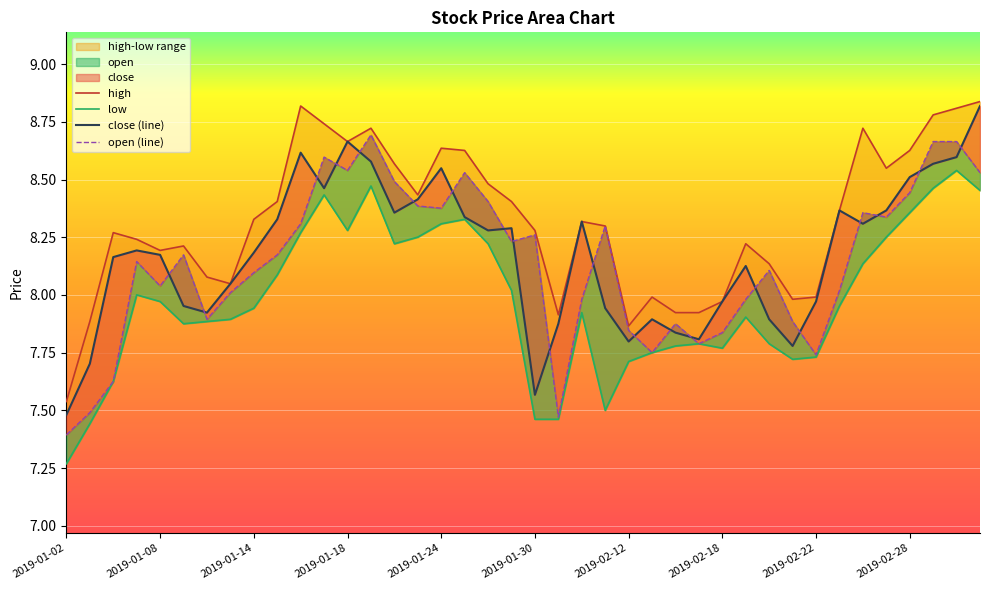

What is the value of the low point at the 19th from the left?

8.2